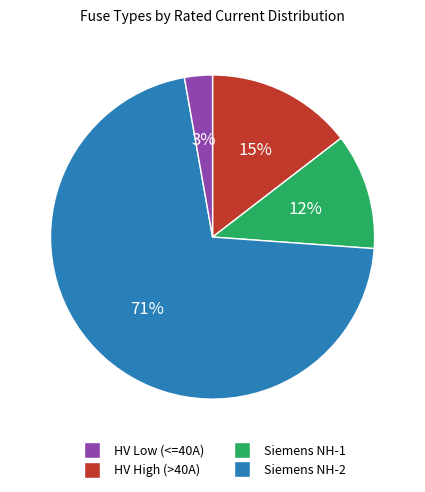

To the nearest percent, what is the average slice percentage?

25%